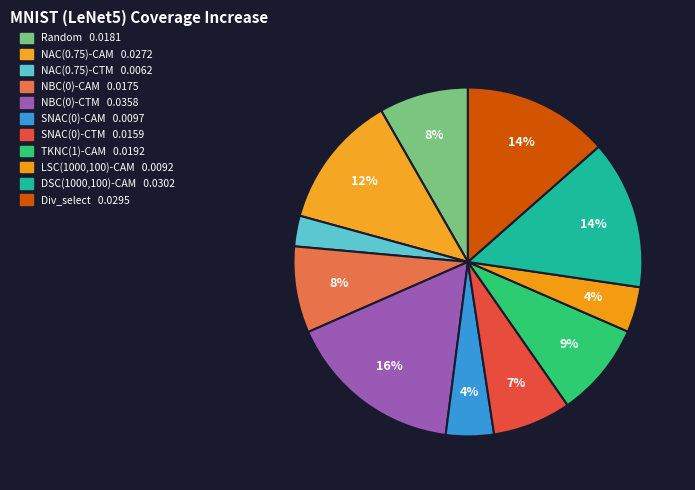

Which category has the biggest portion of the pie?

NBC(0)-CTM